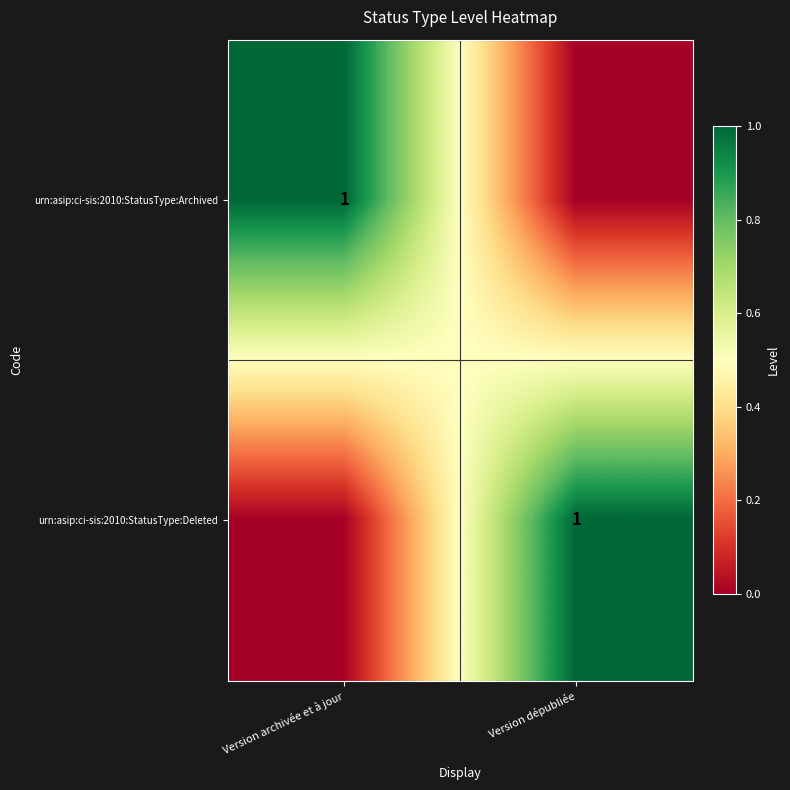

True or false: urn:asip:ci-sis:2010:StatusType:Deleted has a value of 1 at Version dépubliée.

True